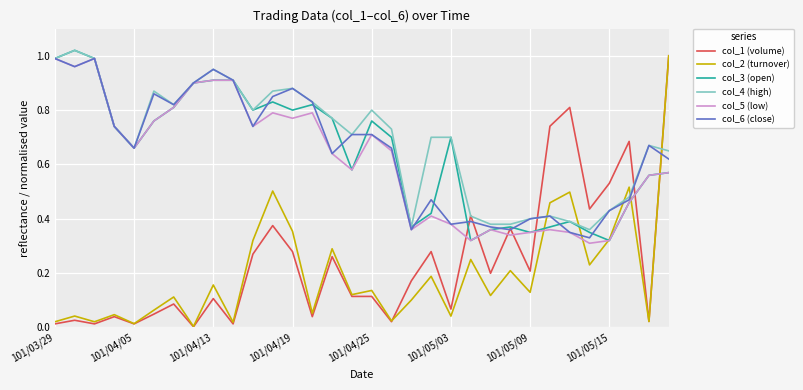

What is the difference between the maximum and minimum values in the col_6 (close) series?

0.7